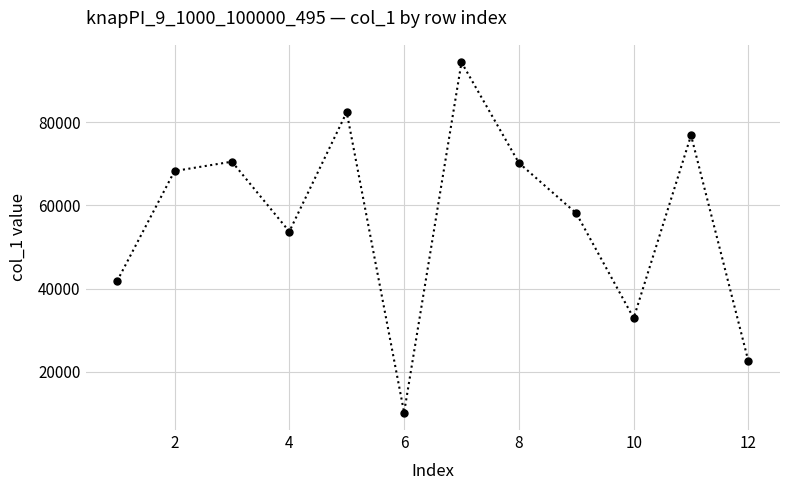

What is the sum of all values?

681967